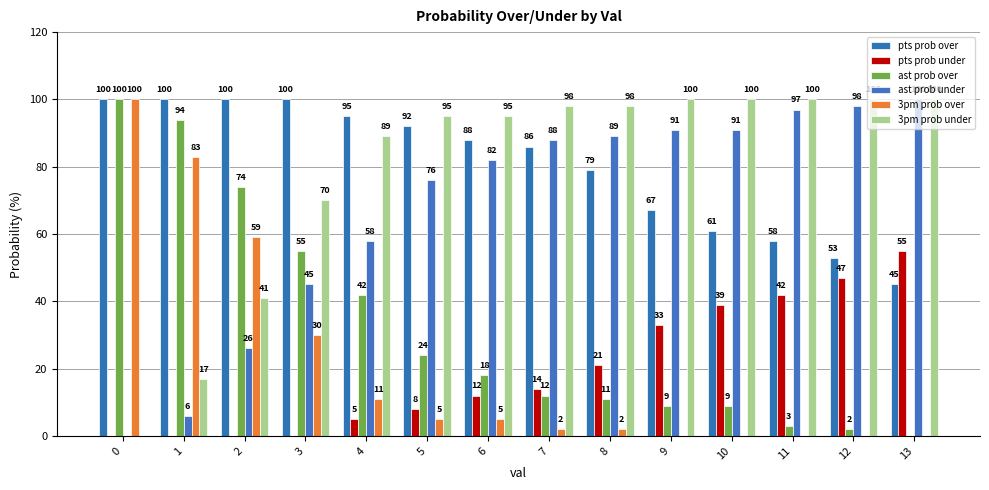

How many categories are shown in the chart?

14